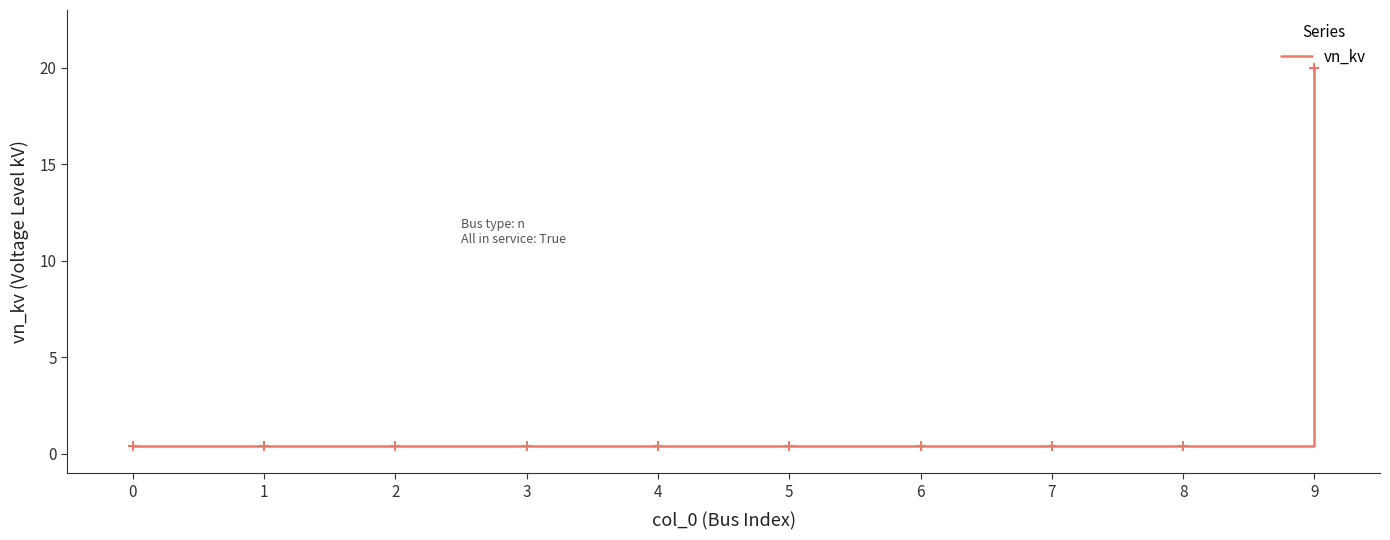

Which category has the highest value across all series?

9